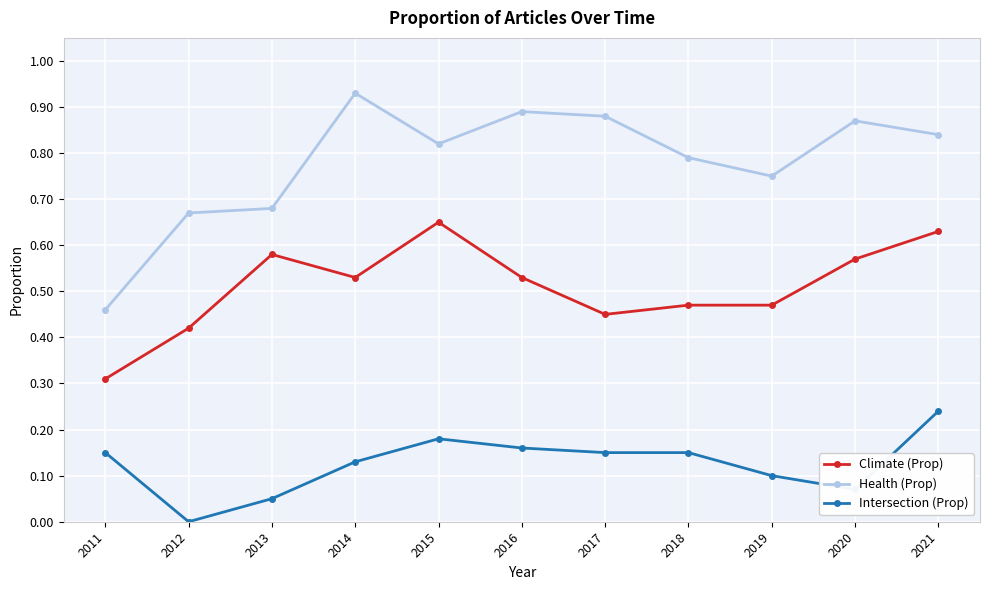

True or false: Intersection (Prop) and Health (Prop) cross at least once.

False